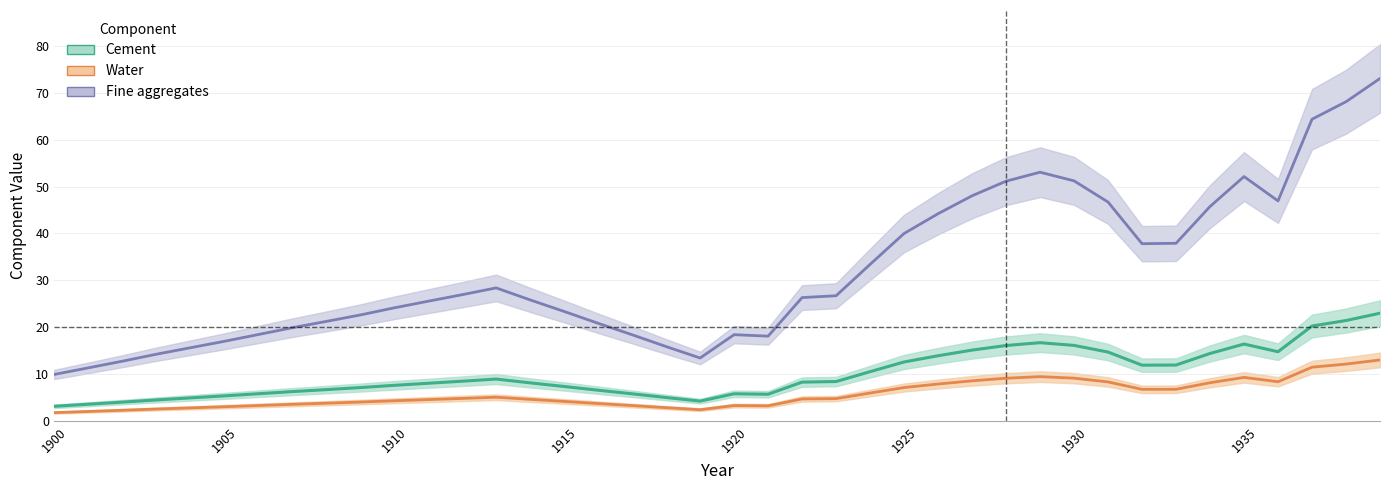

Reading left to right, extract all data points from this chart.

Cement: 3.1	3.6	4.0	4.5	4.9	5.3	5.8	6.2	6.7	7.1	7.6	8.0	8.5	8.9	8.1	7.3	6.5	5.8	5.0	4.2	5.8	5.7	8.3	8.4	10.5	12.6	13.9	15.1	16.1	16.7	16.1	14.7	11.9	11.9	14.4	16.4	14.8	20.2	21.4	23.0
Water: 1.8	2.0	2.3	2.5	2.8	3.0	3.3	3.5	3.8	4.0	4.3	4.5	4.8	5.1	4.6	4.2	3.7	3.3	2.8	2.4	3.3	3.2	4.7	4.8	5.9	7.1	7.9	8.5	9.1	9.4	9.1	8.3	6.7	6.7	8.1	9.3	8.4	11.5	12.1	13.0
Fine aggregates: 9.9	11.3	12.7	14.2	15.6	17.0	18.4	19.9	21.2	22.6	24.1	25.5	26.9	28.4	25.8	23.3	20.8	18.4	15.9	13.4	18.4	18.1	26.3	26.7	33.4	40.0	44.2	48.0	51.1	53.0	51.2	46.7	37.8	37.9	45.7	52.1	46.9	64.4	68.1	73.0